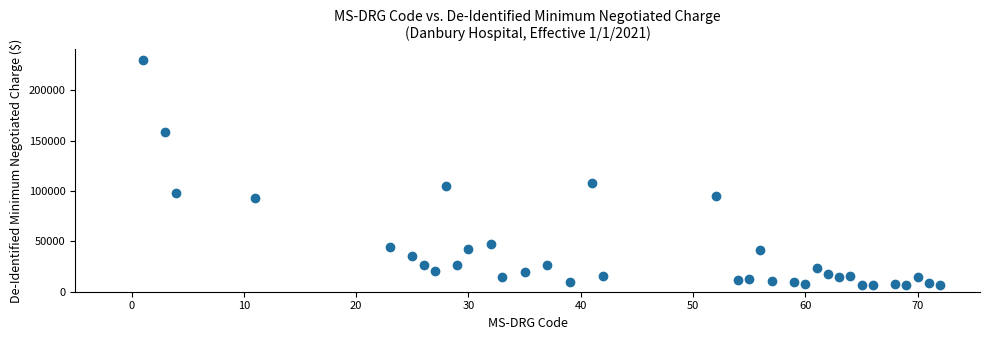

What Y value in the scatter plot is closest to 118074?

107880